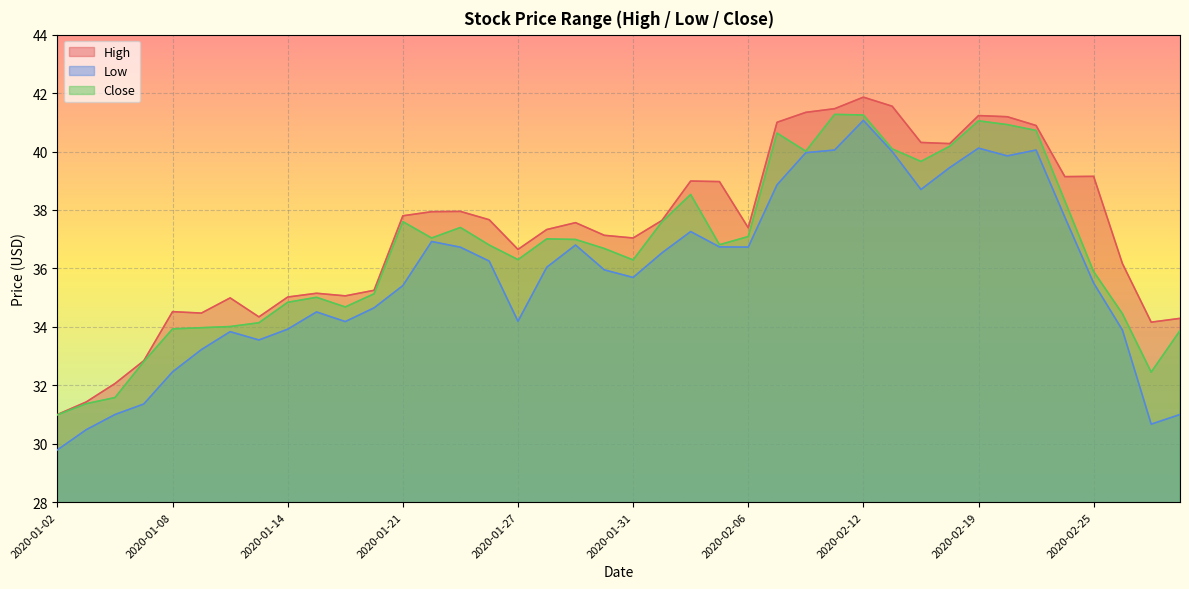

Reading left to right, transcribe all the data shown in this chart.

High: 2020-01-02=31.0	2020-01-03=31.4	2020-01-06=32.1	2020-01-07=32.8	2020-01-08=34.5	2020-01-09=34.5	2020-01-10=35.0	2020-01-13=34.3	2020-01-14=35.0	2020-01-15=35.1	2020-01-16=35.1	2020-01-17=35.2	2020-01-21=37.8	2020-01-22=37.9	2020-01-23=38.0	2020-01-24=37.7	2020-01-27=36.6	2020-01-28=37.3	2020-01-29=37.6	2020-01-30=37.1	2020-01-31=37.0	2020-02-03=37.6	2020-02-04=39.0	2020-02-05=39.0	2020-02-06=37.4	2020-02-07=41.0	2020-02-10=41.3	2020-02-11=41.5	2020-02-12=41.9	2020-02-13=41.5	2020-02-14=40.3	2020-02-18=40.3	2020-02-19=41.2	2020-02-20=41.2	2020-02-21=40.9	2020-02-24=39.1	2020-02-25=39.1	2020-02-26=36.2	2020-02-27=34.2	2020-02-28=34.3
Low: 2020-01-02=29.8	2020-01-03=30.5	2020-01-06=31.0	2020-01-07=31.4	2020-01-08=32.5	2020-01-09=33.2	2020-01-10=33.8	2020-01-13=33.5	2020-01-14=33.9	2020-01-15=34.5	2020-01-16=34.2	2020-01-17=34.6	2020-01-21=35.4	2020-01-22=36.9	2020-01-23=36.7	2020-01-24=36.2	2020-01-27=34.2	2020-01-28=36.0	2020-01-29=36.8	2020-01-30=36.0	2020-01-31=35.7	2020-02-03=36.5	2020-02-04=37.3	2020-02-05=36.7	2020-02-06=36.7	2020-02-07=38.9	2020-02-10=40.0	2020-02-11=40.0	2020-02-12=41.1	2020-02-13=40.0	2020-02-14=38.7	2020-02-18=39.5	2020-02-19=40.1	2020-02-20=39.9	2020-02-21=40.0	2020-02-24=37.8	2020-02-25=35.5	2020-02-26=33.9	2020-02-27=30.7	2020-02-28=31.0
Close: 2020-01-02=31.0	2020-01-03=31.4	2020-01-06=31.6	2020-01-07=32.8	2020-01-08=33.9	2020-01-09=34.0	2020-01-10=34.0	2020-01-13=34.1	2020-01-14=34.8	2020-01-15=35.0	2020-01-16=34.7	2020-01-17=35.1	2020-01-21=37.6	2020-01-22=37.0	2020-01-23=37.4	2020-01-24=36.8	2020-01-27=36.3	2020-01-28=37.0	2020-01-29=37.0	2020-01-30=36.7	2020-01-31=36.3	2020-02-03=37.6	2020-02-04=38.5	2020-02-05=36.8	2020-02-06=37.1	2020-02-07=40.6	2020-02-10=40.0	2020-02-11=41.3	2020-02-12=41.2	2020-02-13=40.1	2020-02-14=39.7	2020-02-18=40.2	2020-02-19=41.0	2020-02-20=40.9	2020-02-21=40.7	2020-02-24=38.3	2020-02-25=35.9	2020-02-26=34.5	2020-02-27=32.5	2020-02-28=33.9